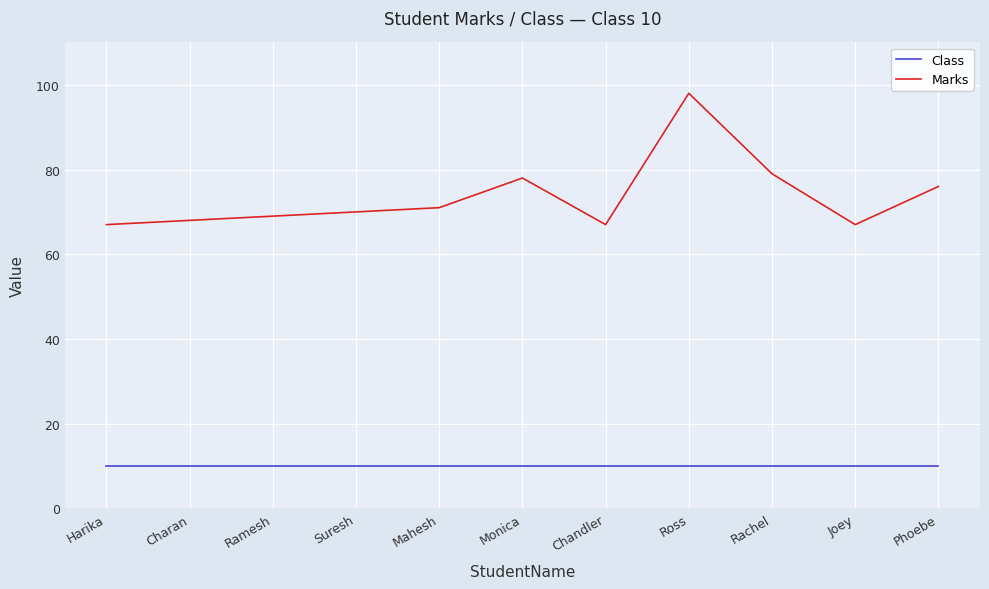

True or false: Class and Marks cross at least once.

False